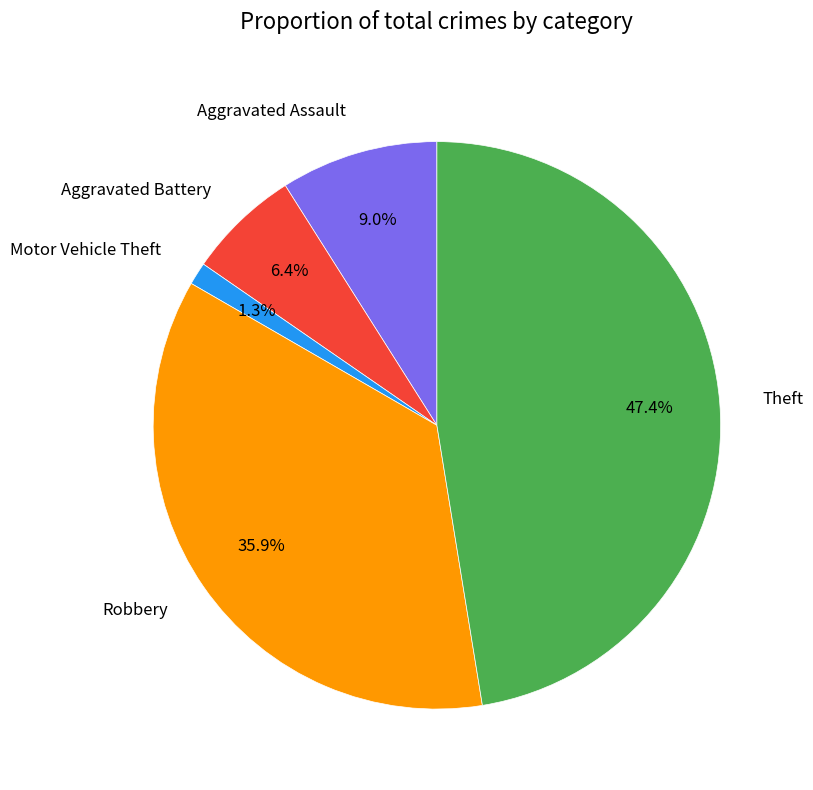

To the nearest percent, what is the difference between the largest and smallest slice percentages?

46%